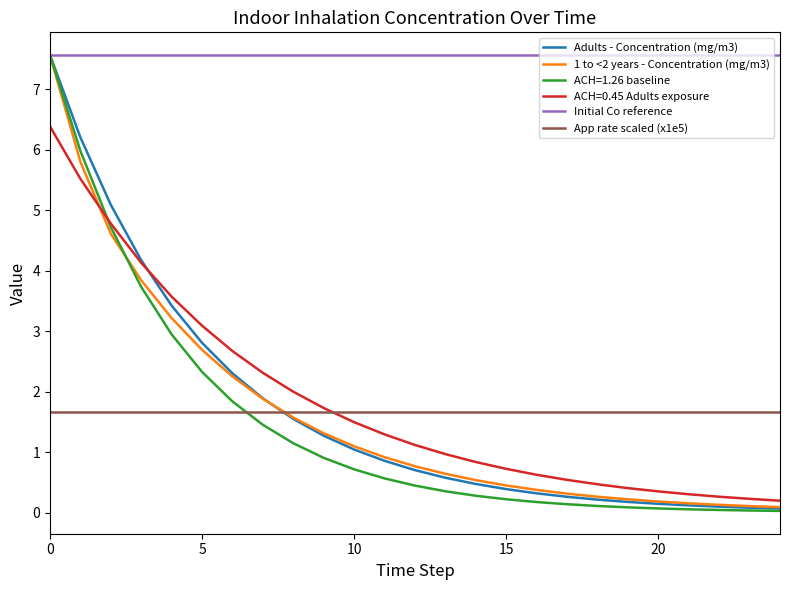

Which series has the widest spread of values?

ACH=1.26 baseline